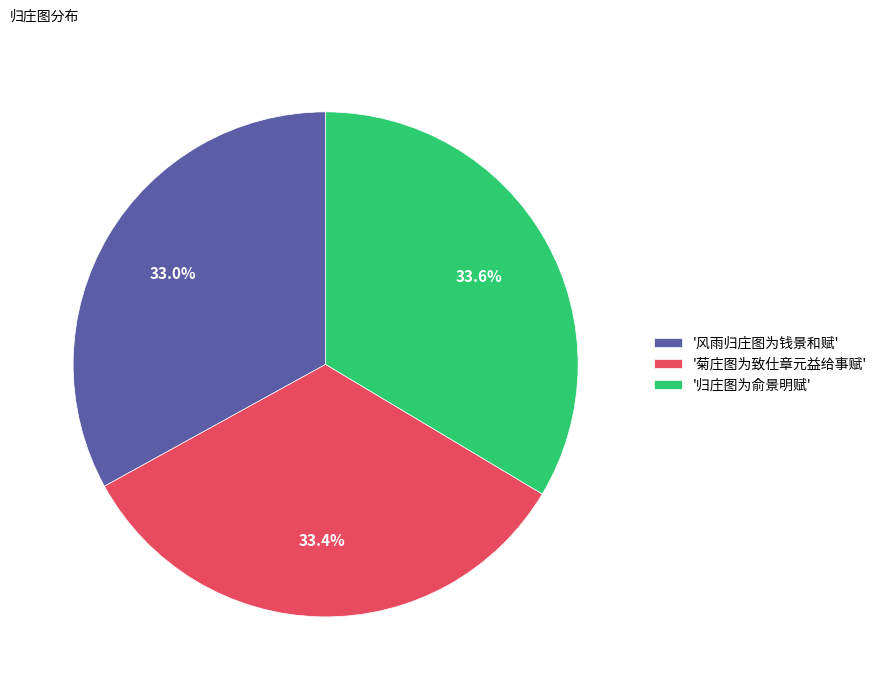

What is the ratio of the value at '风雨归庄图为钱景和赋' to the value at '归庄图为俞景明赋'?

1.0